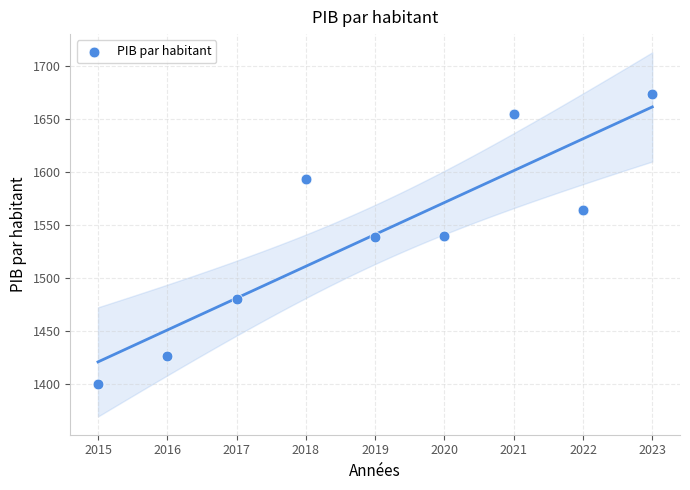

What is the range of X values (max minus min)?

8.0